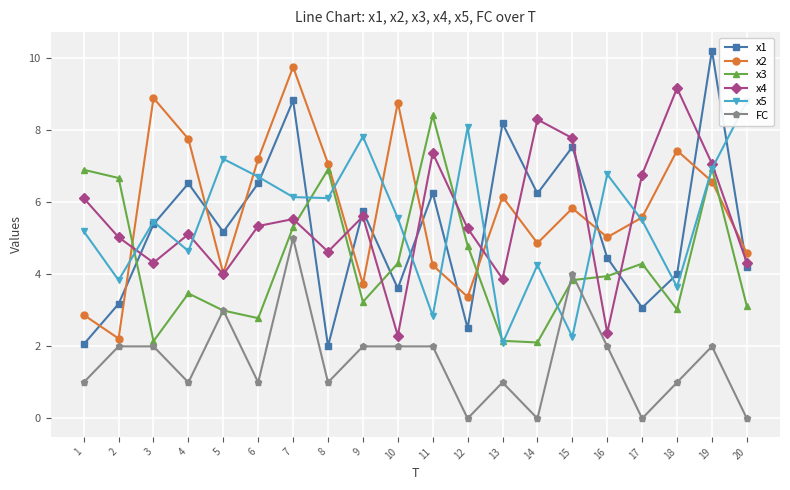

Which has a higher value, 3 or 13?

13